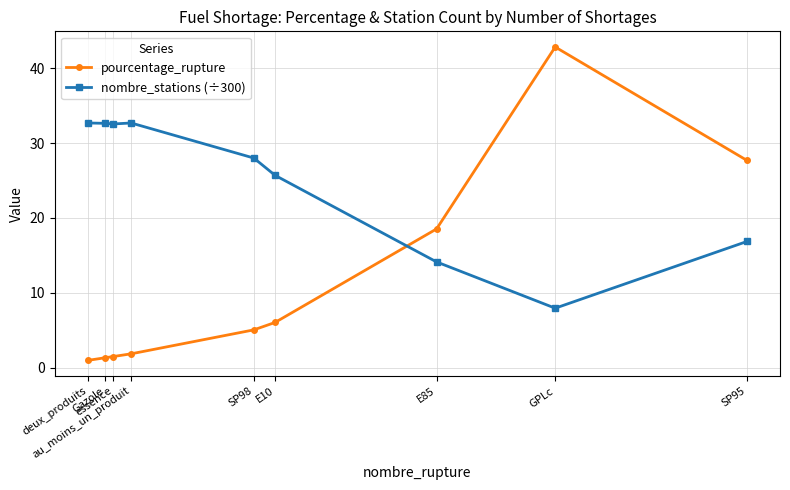

What is the sum of all pourcentage_rupture values?

105.7